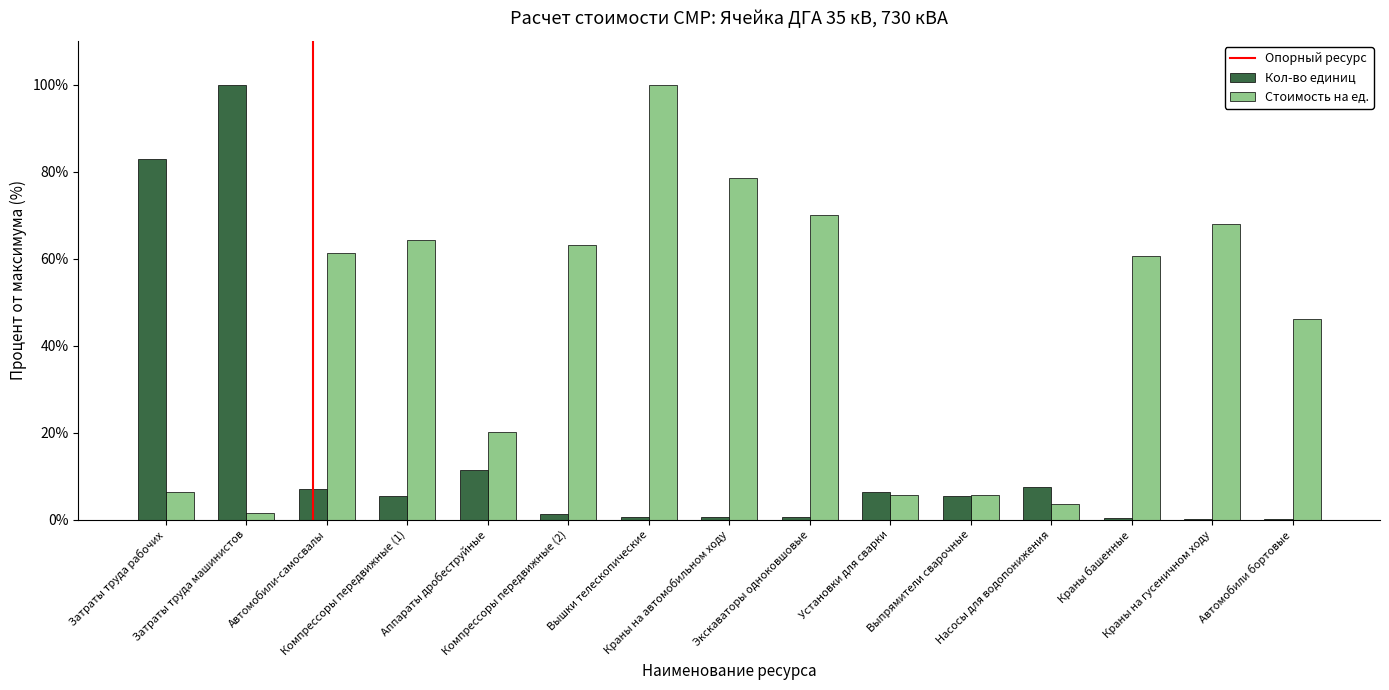

How many groups of bars are there?

15